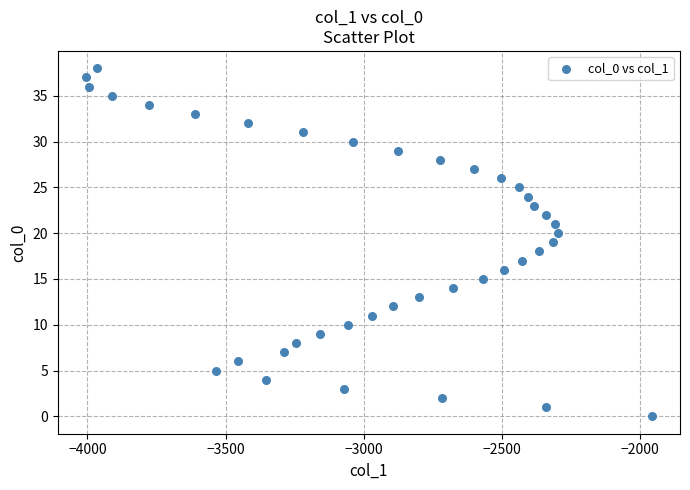

What is the range of X values (max minus min)?

2048